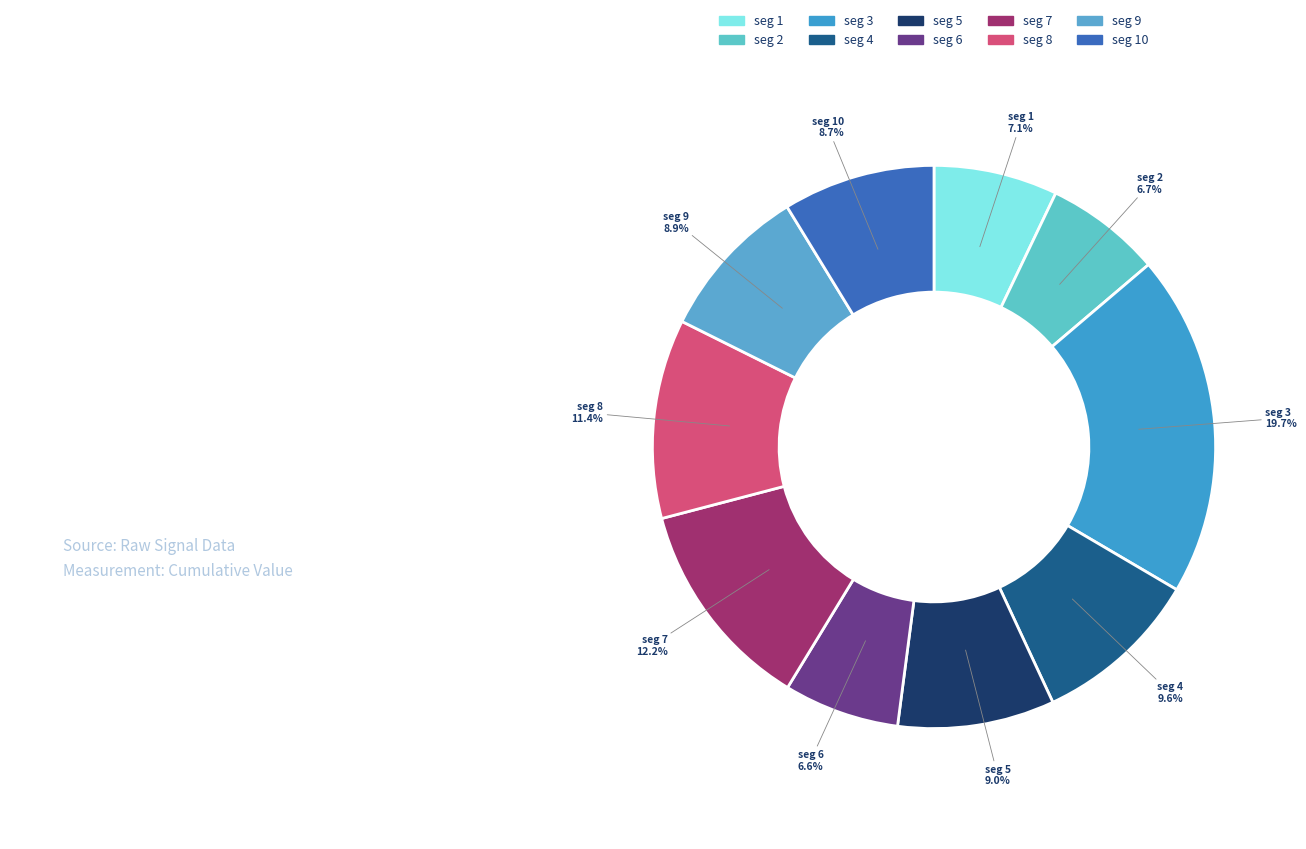

Which category has the biggest portion of the pie?

seg 3